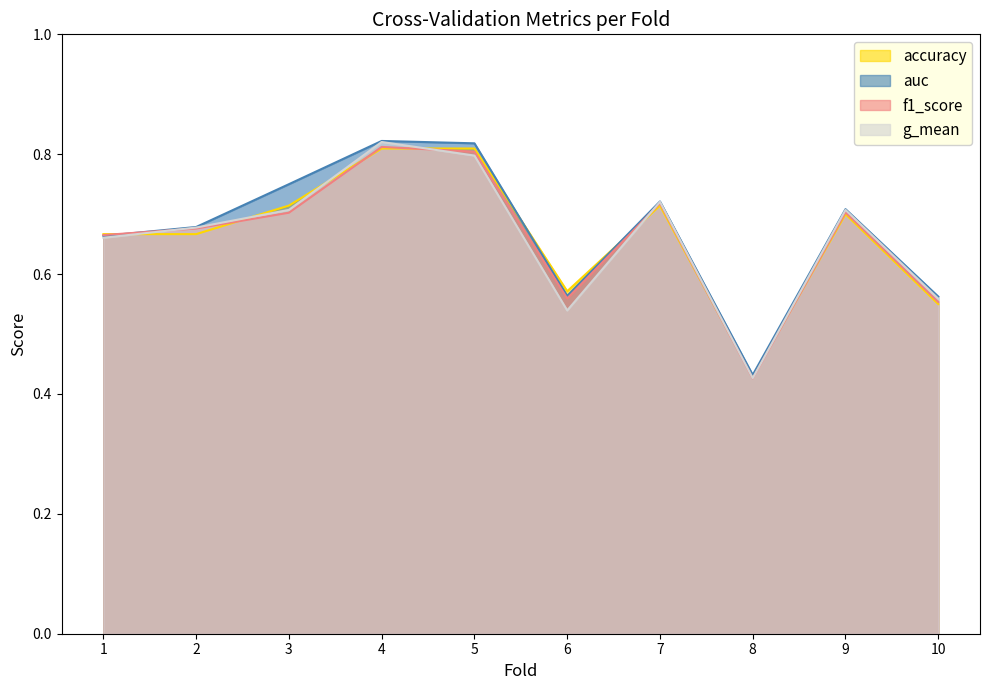

True or false: auc and accuracy intersect in this chart.

True